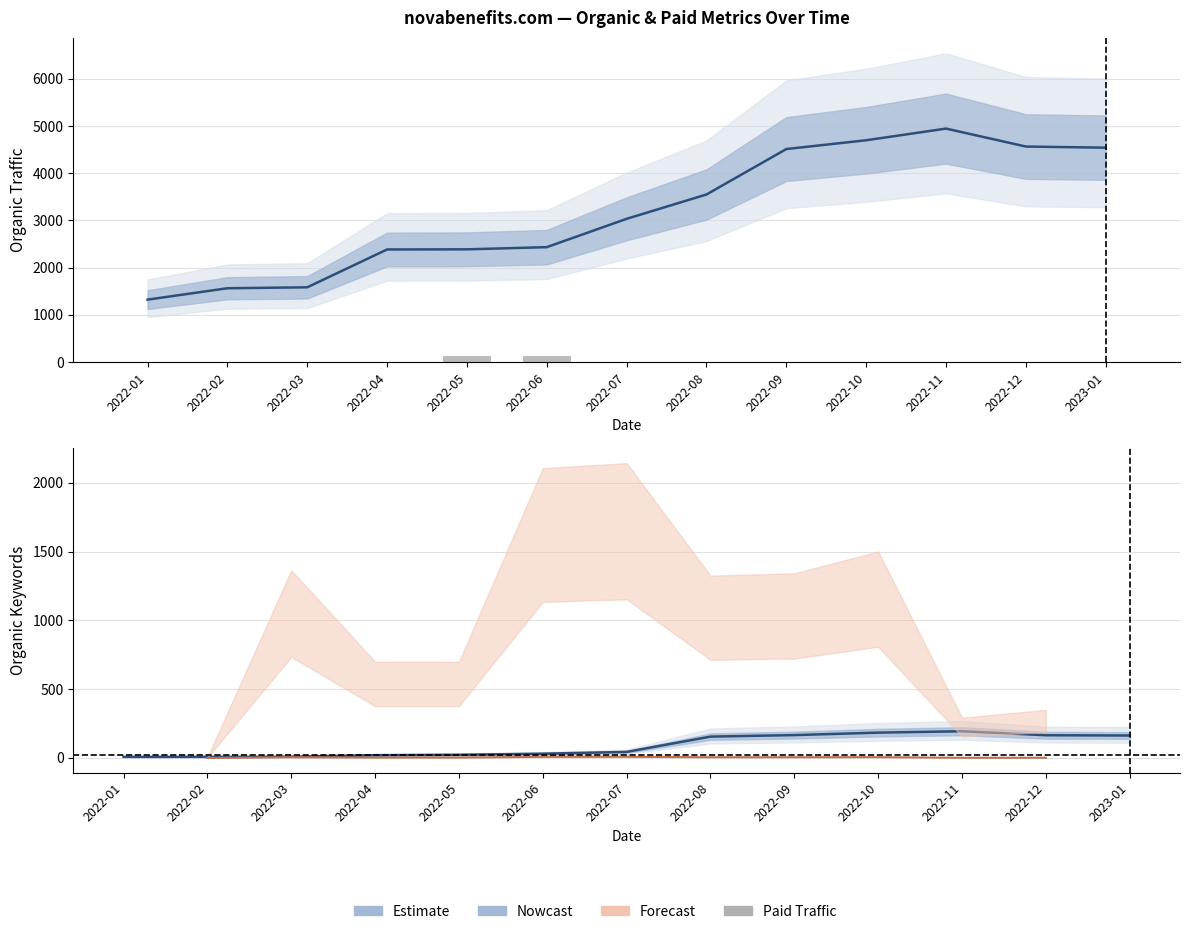

Reading left to right, transcribe all the data shown in this chart.

Organic Traffic: 2022-01=1323	2022-02=1564	2022-03=1584	2022-04=2385	2022-05=2388	2022-06=2434	2022-07=3034	2022-08=3549	2022-09=4511	2022-10=4697	2022-11=4944	2022-12=4564	2023-01=4540
Organic Keywords: 2022-01=8	2022-02=8	2022-03=9	2022-04=20	2022-05=23	2022-06=31	2022-07=44	2022-08=155	2022-09=166	2022-10=184	2022-11=194	2022-12=165	2023-01=163
Paid Traffic: 2022-01=0	2022-02=0	2022-03=0	2022-04=0	2022-05=138	2022-06=136	2022-07=0	2022-08=0	2022-09=0	2022-10=0	2022-11=0	2022-12=0	2023-01=0